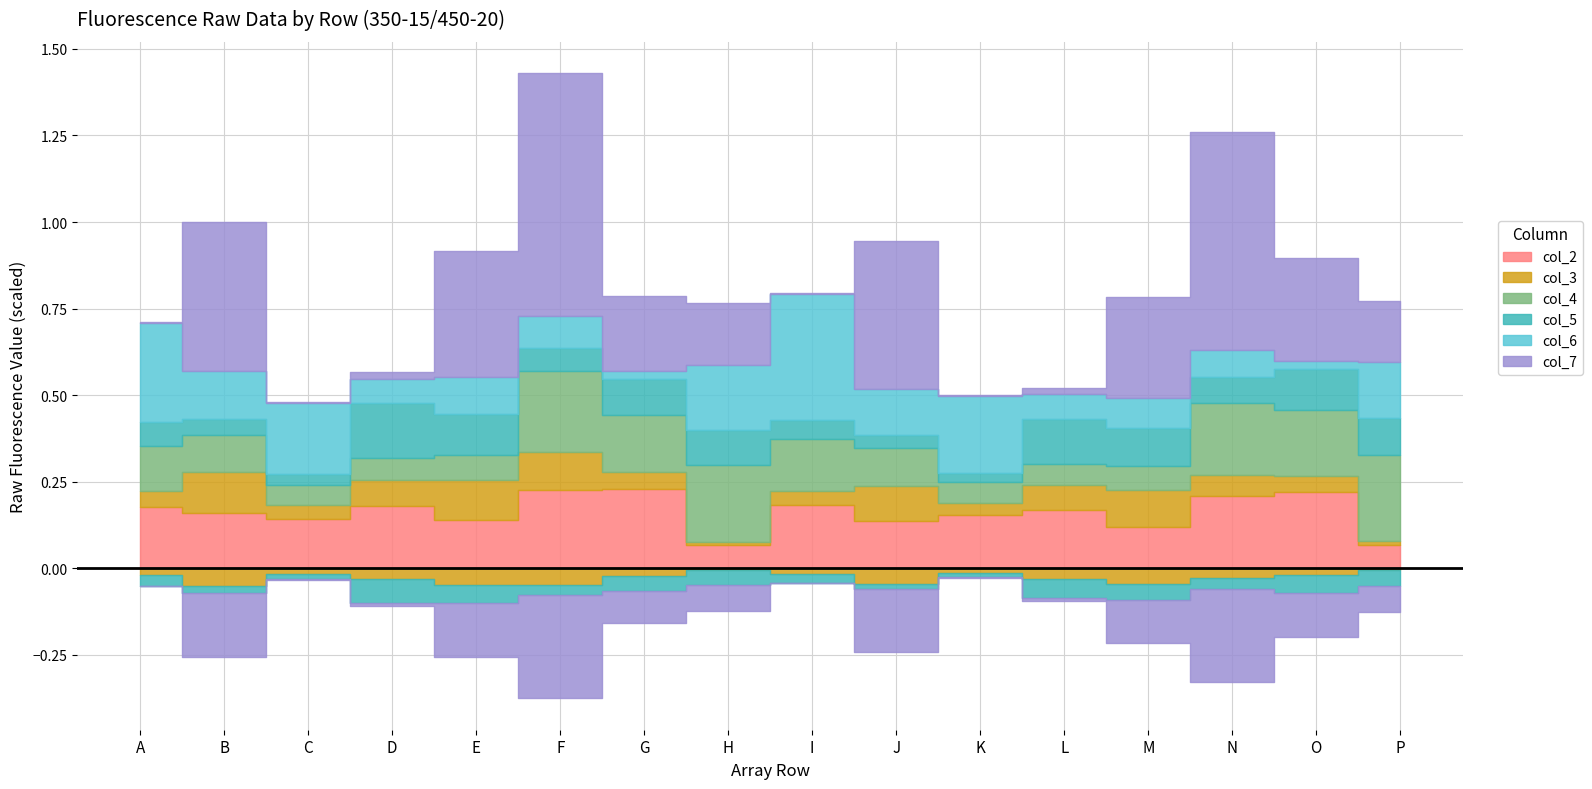

The value of col_2 at B is 19415. True or false?

False